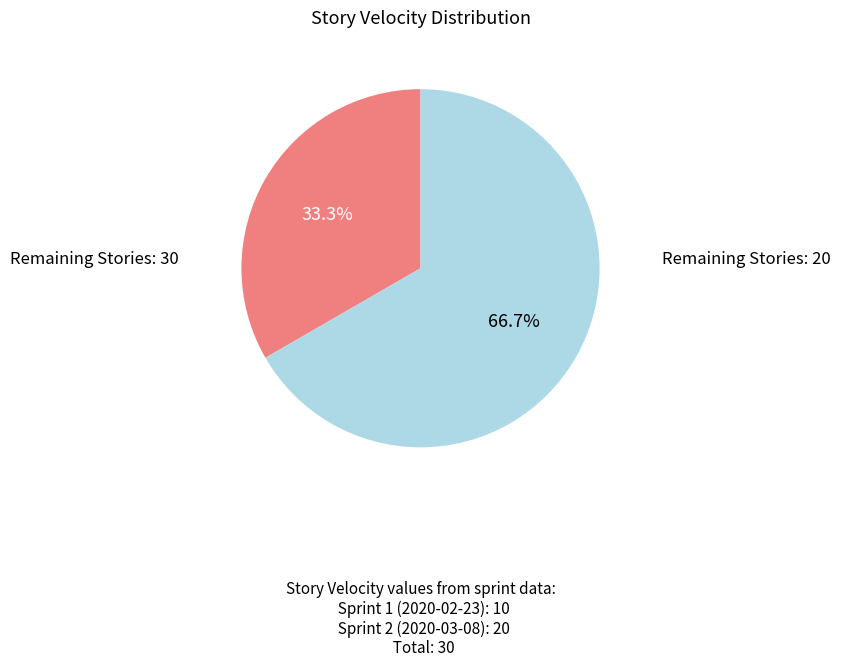

Is it true that Remaining Stories: 30 is 24% of the pie?

False